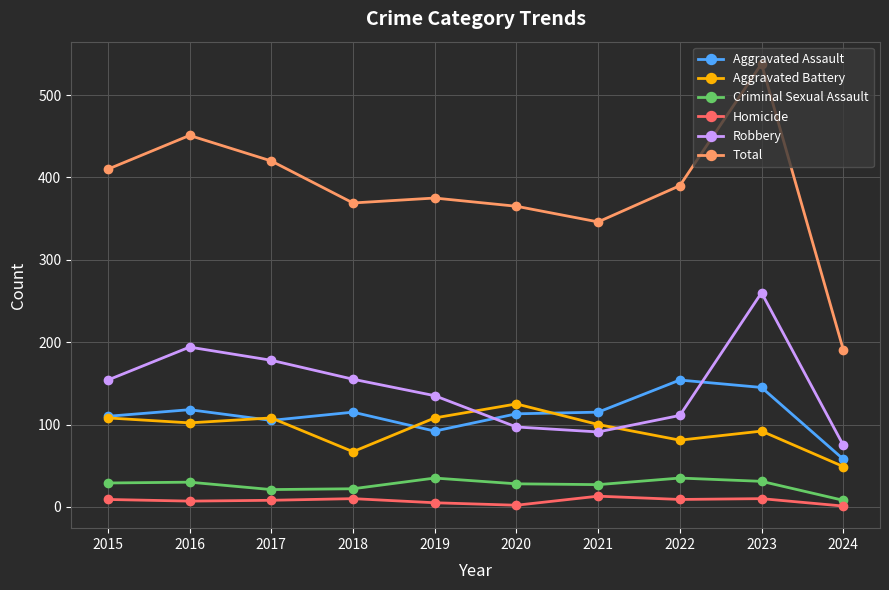

Which series has the largest range (max minus min)?

Total